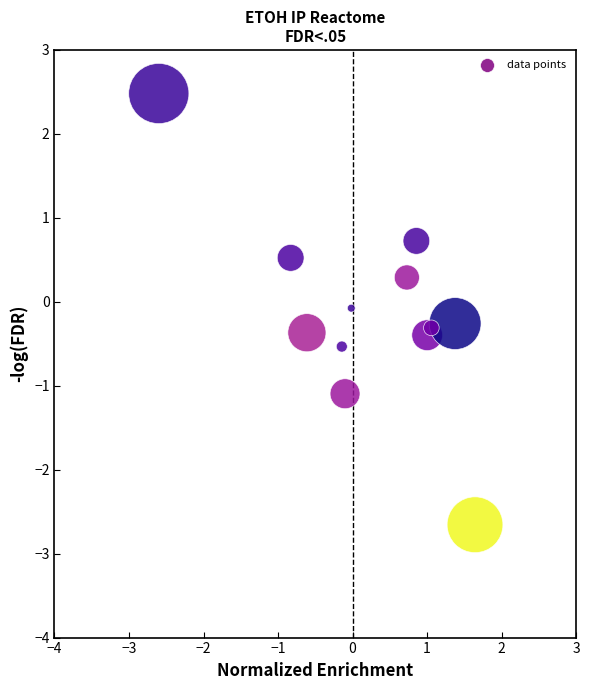

What is the range of X values (max minus min)?

4.2